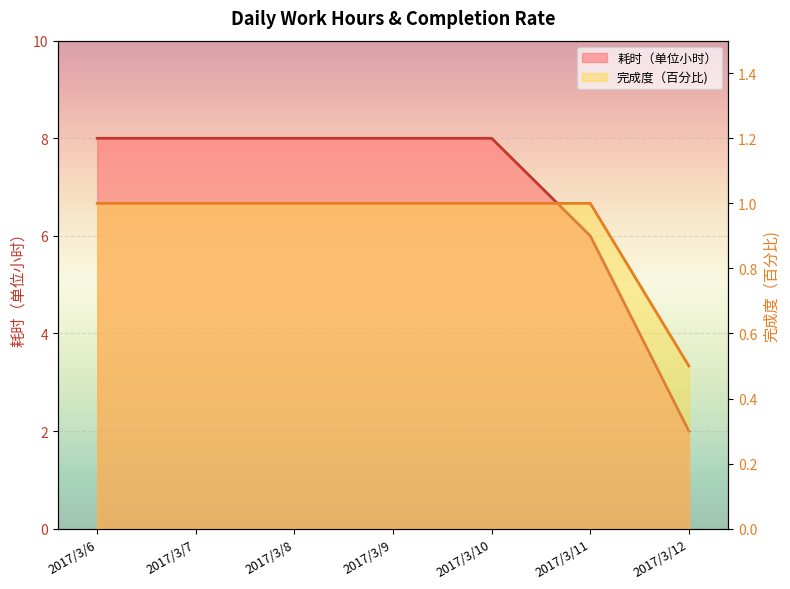

The value of 完成度（百分比) at 2017/3/6 is 1.7. True or false?

False